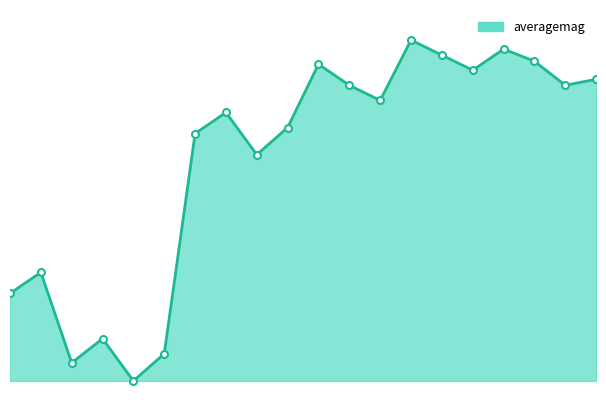

Does the chart display data point markers on the line(s)?

No